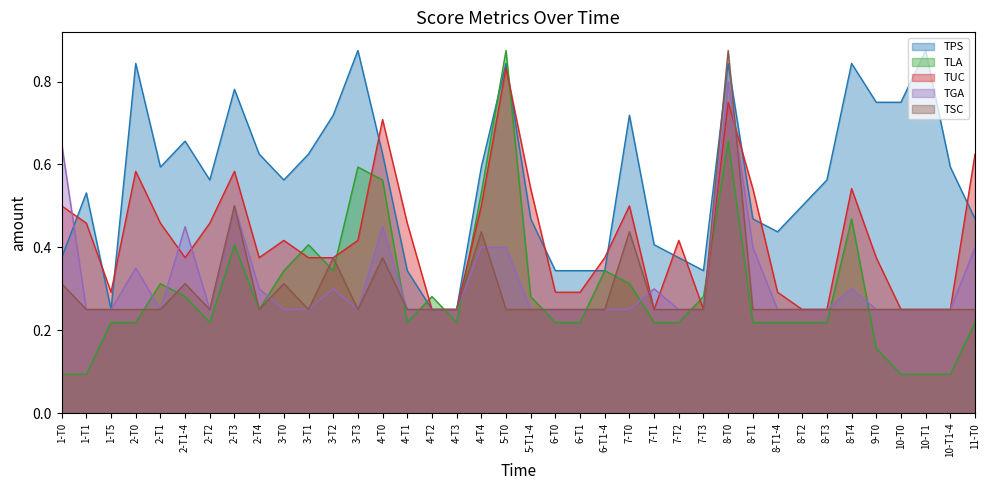

Reading right to left, what are all the values shown in this chart?

TPS: 0.5	0.6	0.9	0.8	0.8	0.8	0.6	0.5	0.4	0.5	0.8	0.3	0.4	0.4	0.7	0.3	0.3	0.3	0.5	0.8	0.6	0.2	0.2	0.3	0.6	0.9	0.7	0.6	0.6	0.6	0.8	0.6	0.7	0.6	0.8	0.2	0.5	0.4
TLA: 0.2	0.1	0.1	0.1	0.2	0.5	0.2	0.2	0.2	0.2	0.7	0.3	0.2	0.2	0.3	0.3	0.2	0.2	0.3	0.9	0.5	0.2	0.3	0.2	0.6	0.6	0.3	0.4	0.3	0.2	0.4	0.2	0.3	0.3	0.2	0.2	0.1	0.1
TUC: 0.6	0.2	0.2	0.2	0.4	0.5	0.2	0.2	0.3	0.5	0.8	0.2	0.4	0.2	0.5	0.4	0.3	0.3	0.5	0.8	0.5	0.2	0.2	0.5	0.7	0.4	0.4	0.4	0.4	0.4	0.6	0.5	0.4	0.5	0.6	0.3	0.5	0.5
TGA: 0.4	0.2	0.2	0.2	0.2	0.3	0.2	0.2	0.2	0.4	0.8	0.2	0.2	0.3	0.2	0.2	0.2	0.2	0.2	0.4	0.4	0.2	0.2	0.2	0.5	0.2	0.3	0.2	0.2	0.3	0.5	0.2	0.5	0.2	0.3	0.2	0.2	0.7
TSC: 0.2	0.2	0.2	0.2	0.2	0.2	0.2	0.2	0.2	0.2	0.9	0.2	0.2	0.2	0.4	0.2	0.2	0.2	0.2	0.2	0.4	0.2	0.2	0.2	0.4	0.2	0.4	0.2	0.3	0.2	0.5	0.2	0.3	0.2	0.2	0.2	0.2	0.3